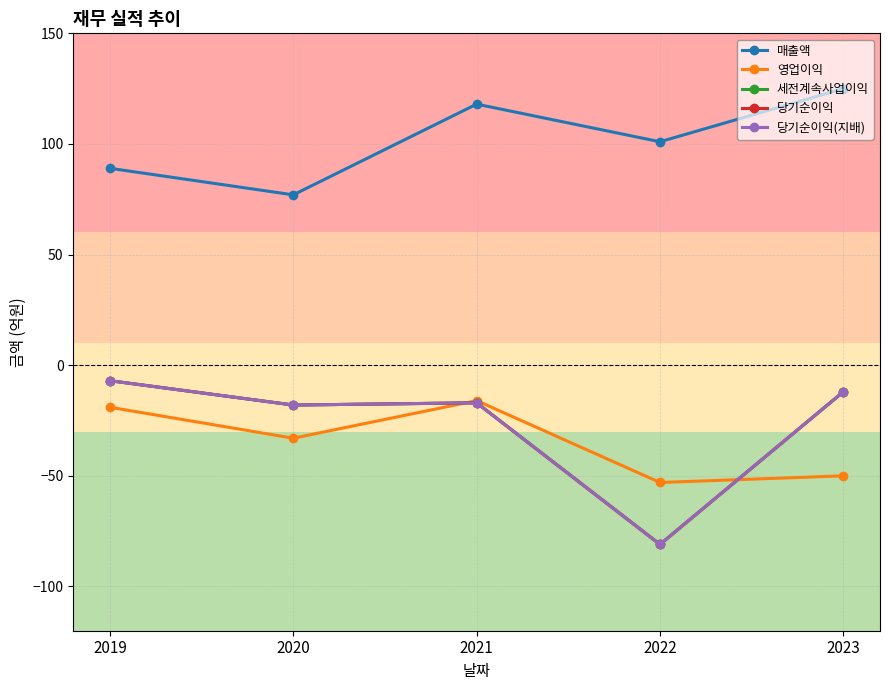

Is this an area chart (filled region under the line)?

No